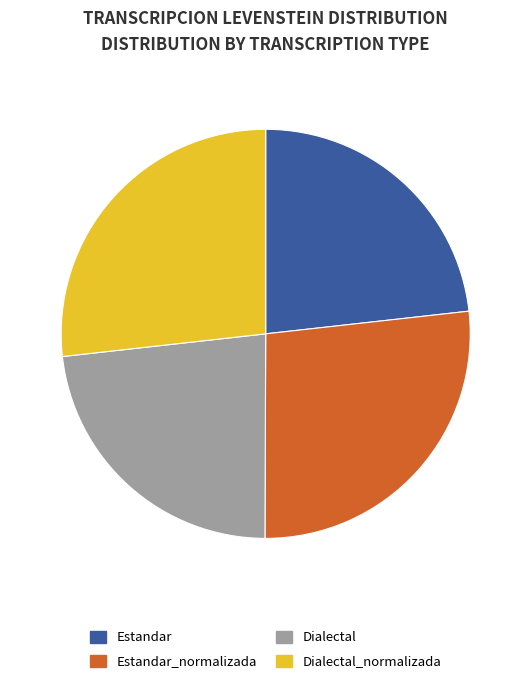

What is the ratio of the value at Estandar_normalizada to the value at Dialectal_normalizada?

1.0